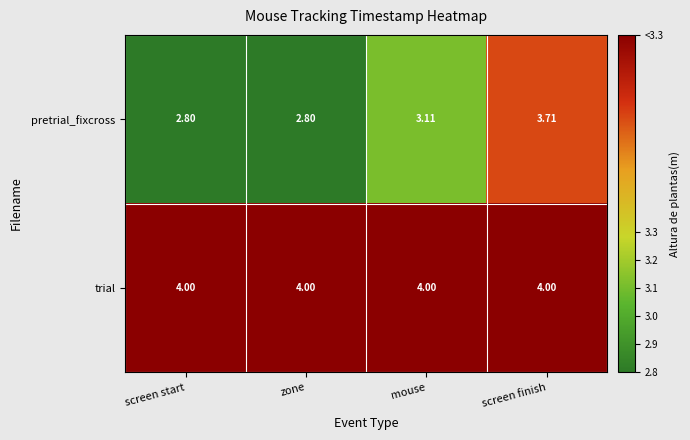

List the series in order of their peak value, highest first.

trial, pretrial_fixcross